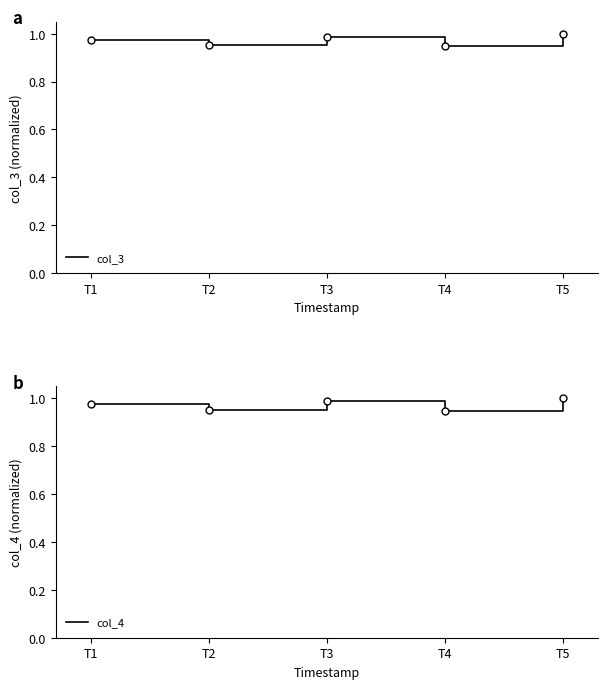

Read the col_4 value at T2.

1.0